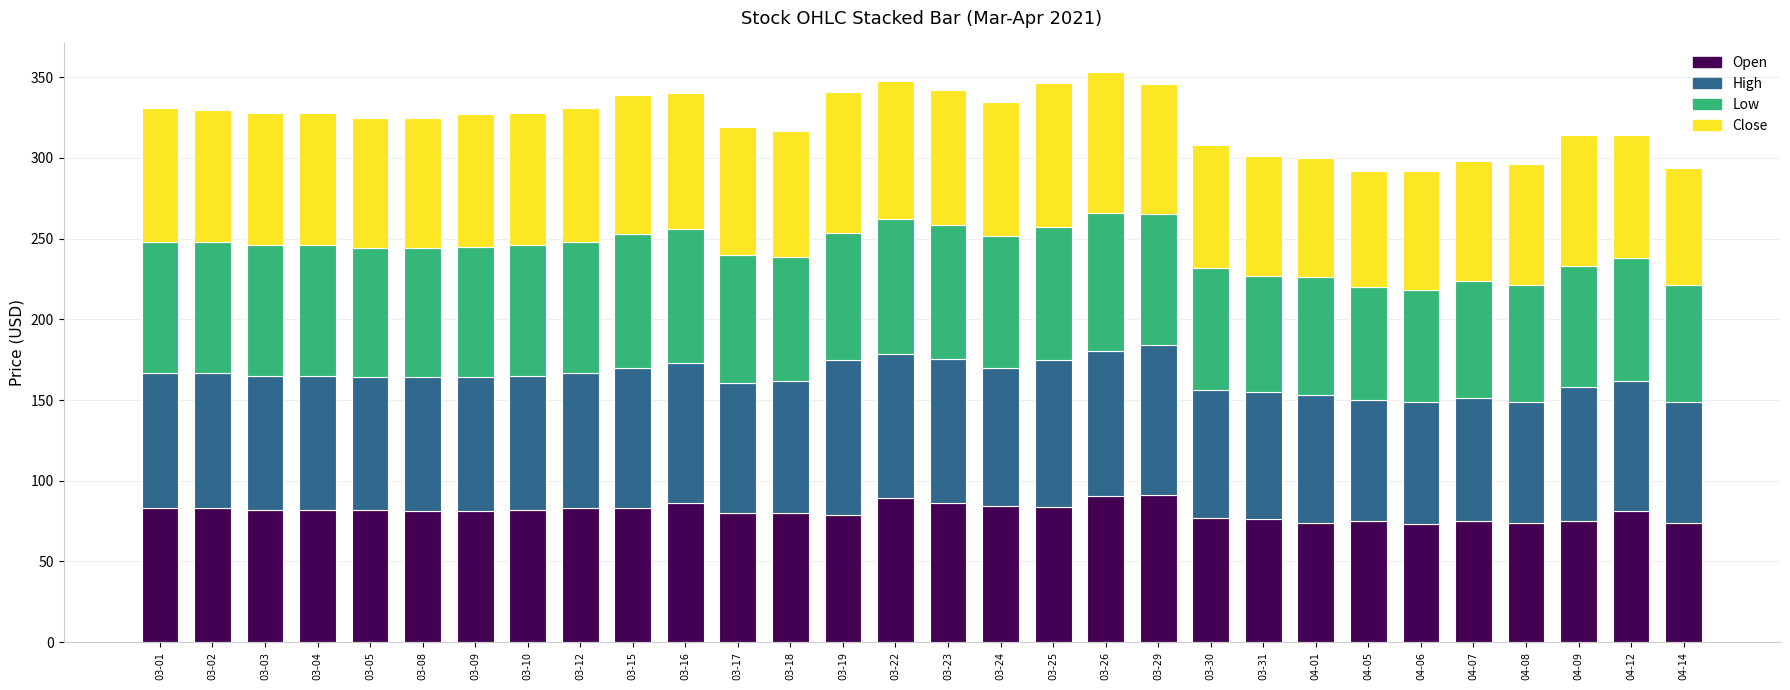

What is the lowest value of the Open series?

73.0